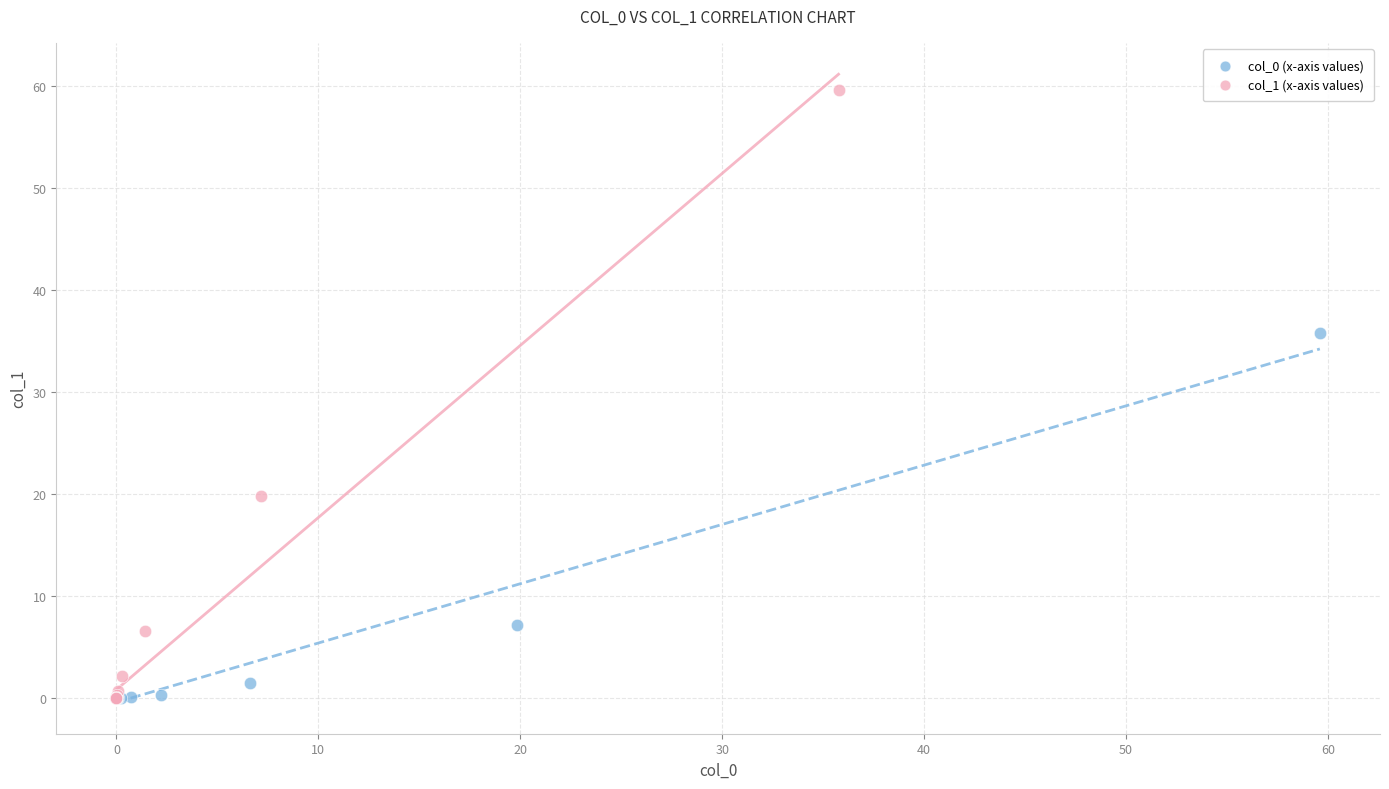

Which series has the largest Y range (max minus min)?

col_1 (x-axis values)